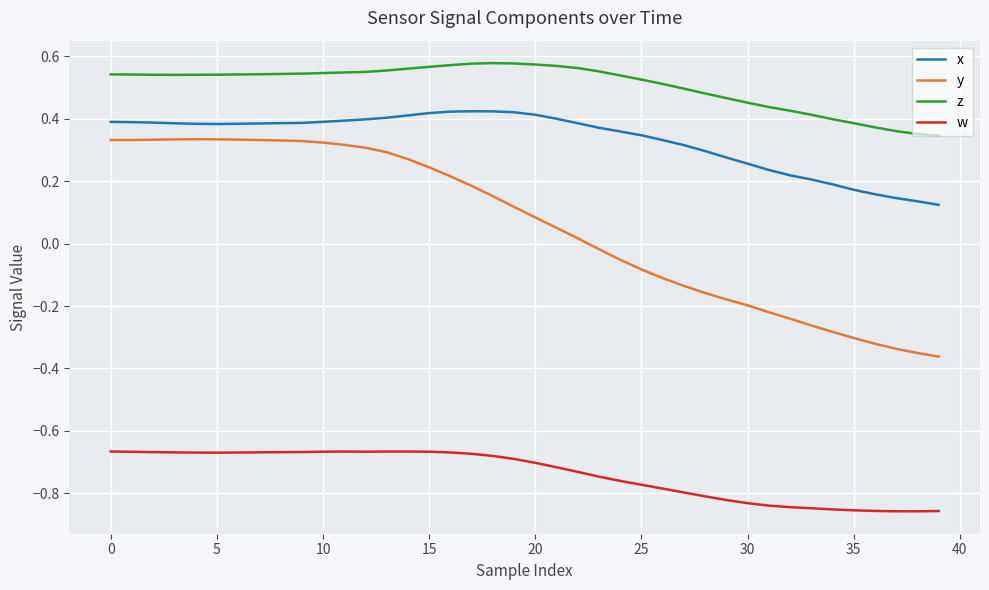

Which series has the largest range (max minus min)?

y